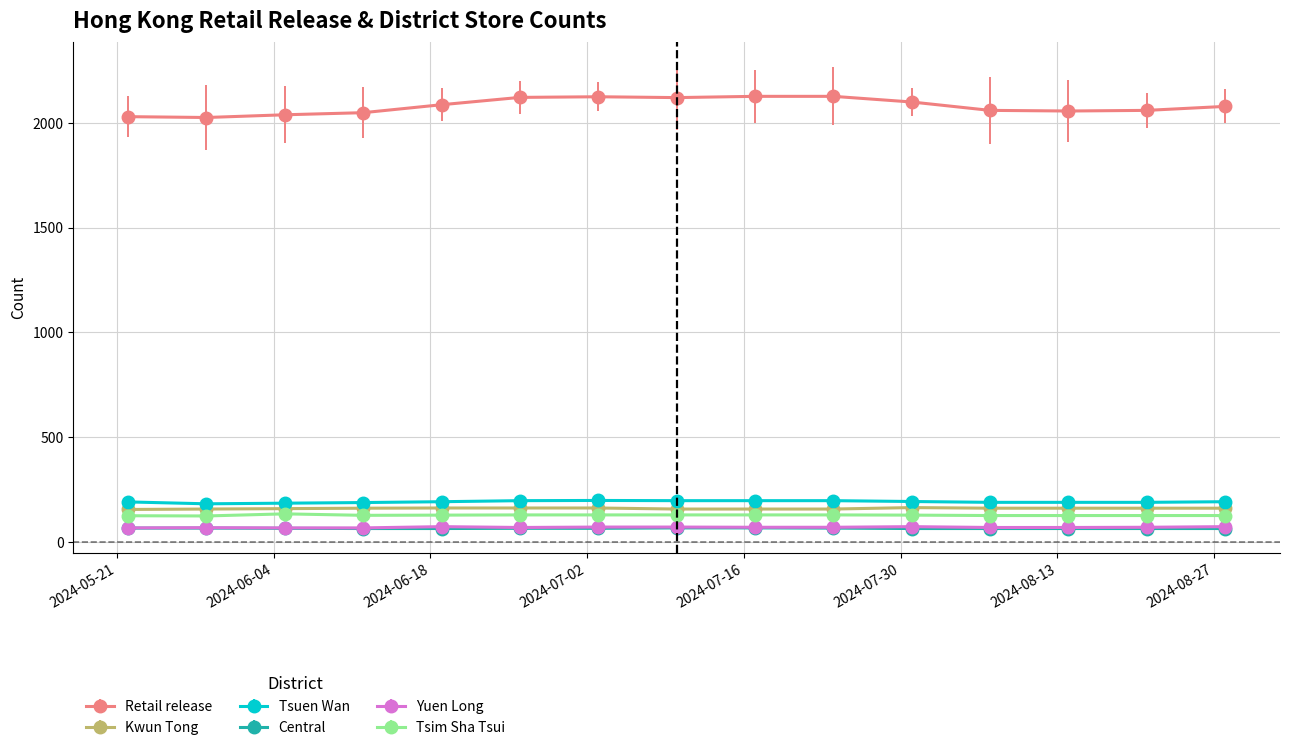

True or false: Kwun Tong and Tsim Sha Tsui intersect in this chart.

False